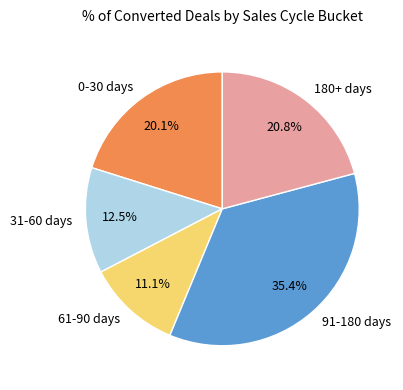

Which slice is the largest?

91-180 days